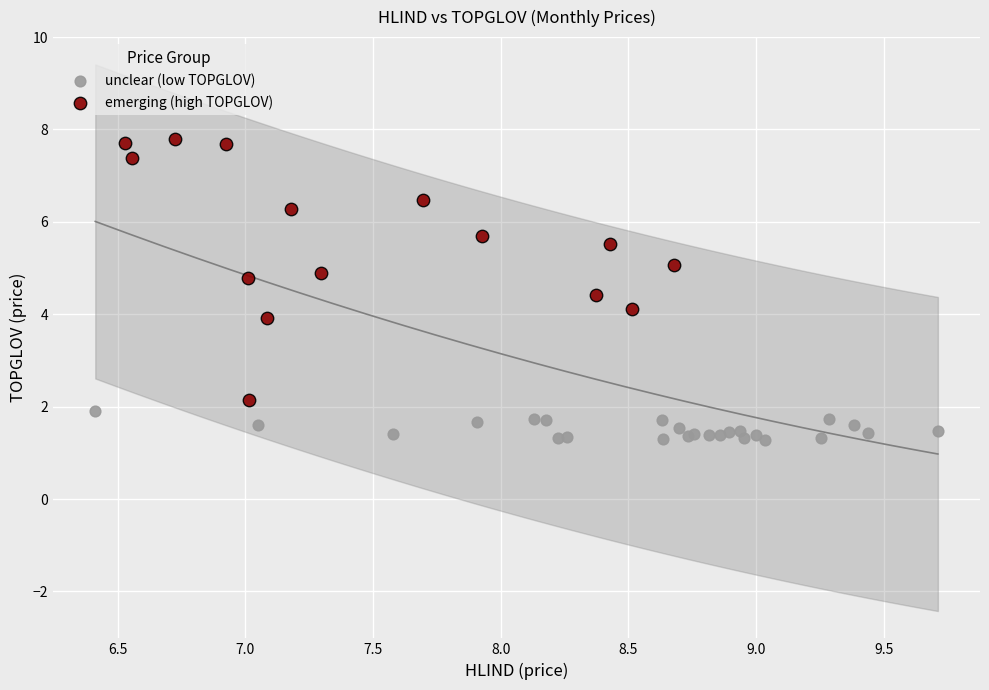

Which series has the largest Y range (max minus min)?

emerging (high TOPGLOV)